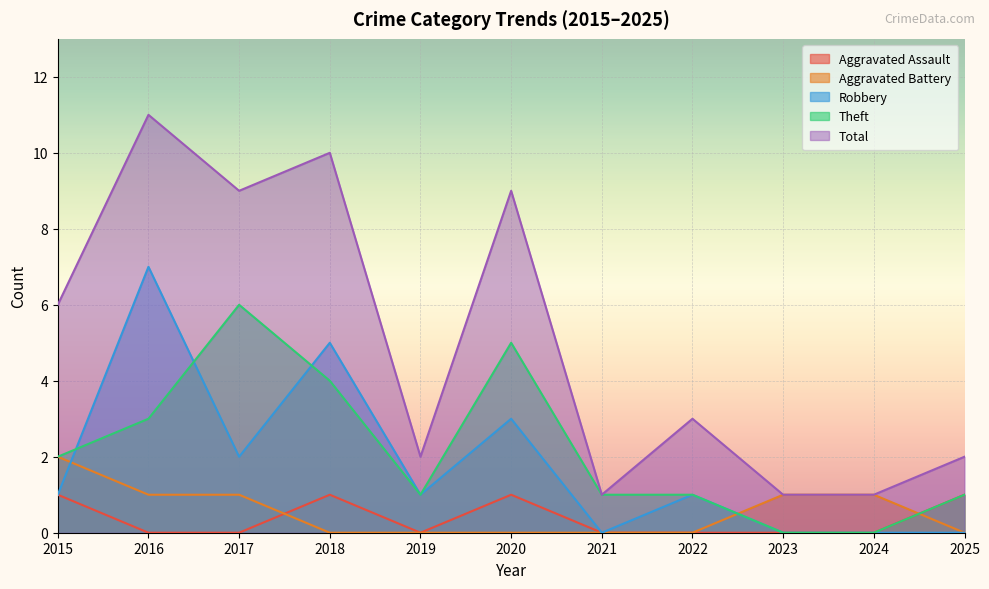

At how many categories does at least one series exceed 10?

1